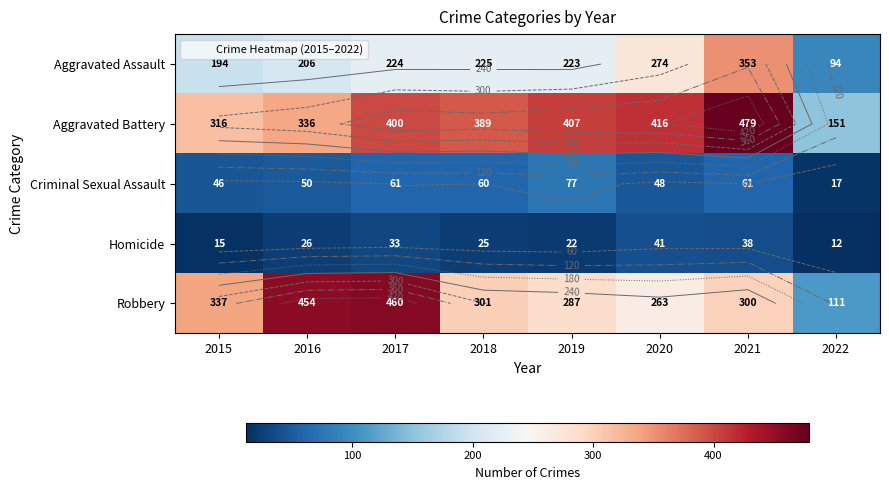

The Homicide series shows 60 at 2020. True or false?

False